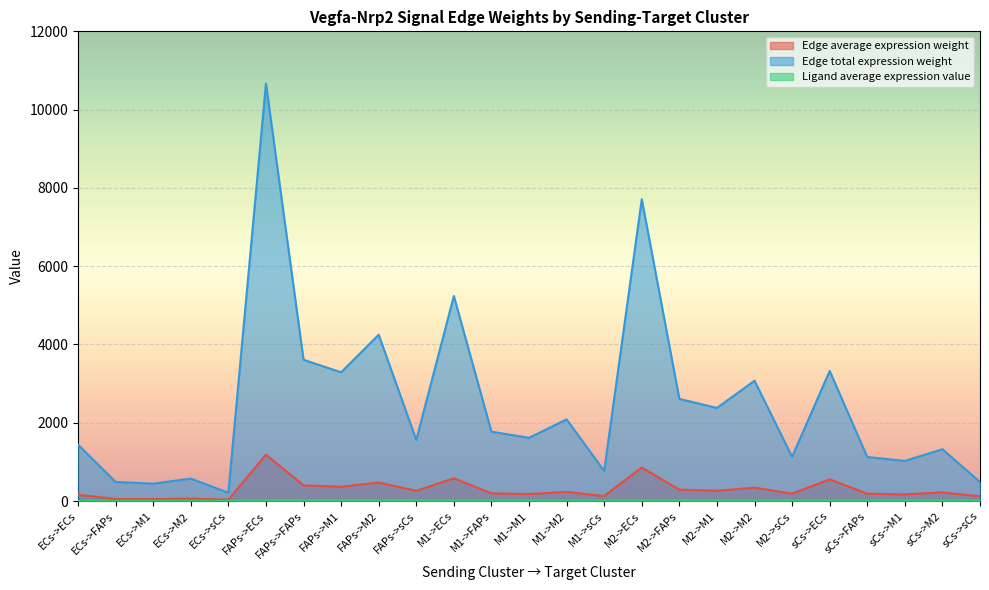

True or false: Edge total expression weight and Ligand average expression value intersect in this chart.

False